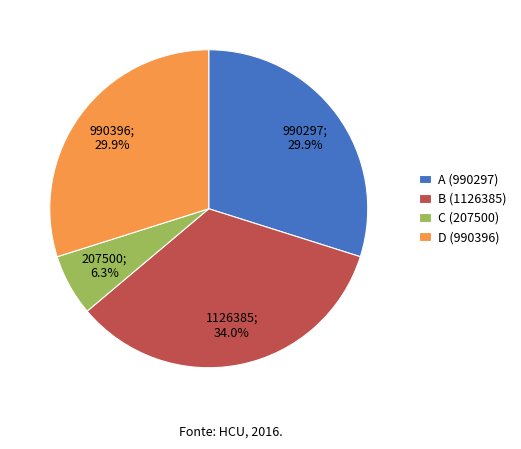

What percentage is NOT represented by B (1126385)?

66.0%